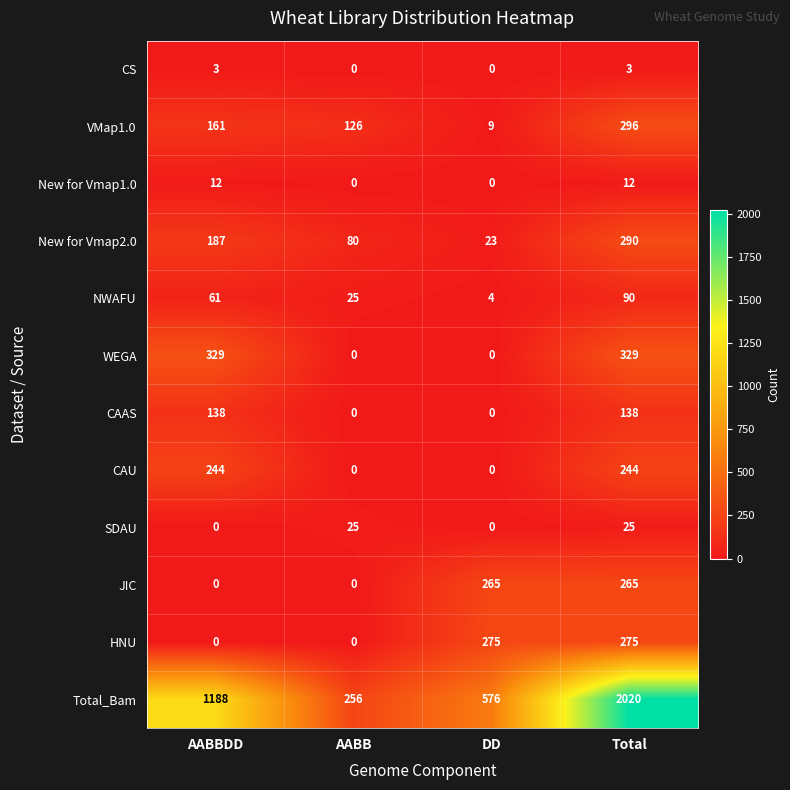

What is the difference between the maximum and second lowest values in the JIC series?

265